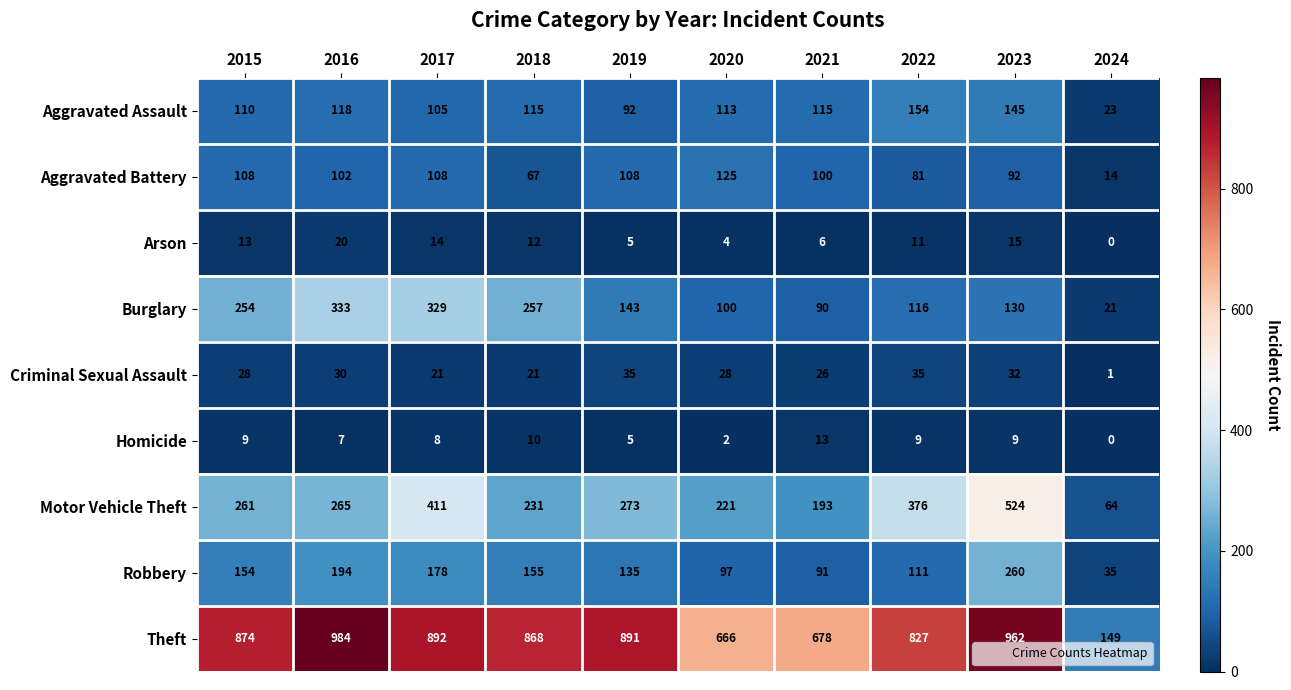

At how many categories does at least one series exceed 137?

10